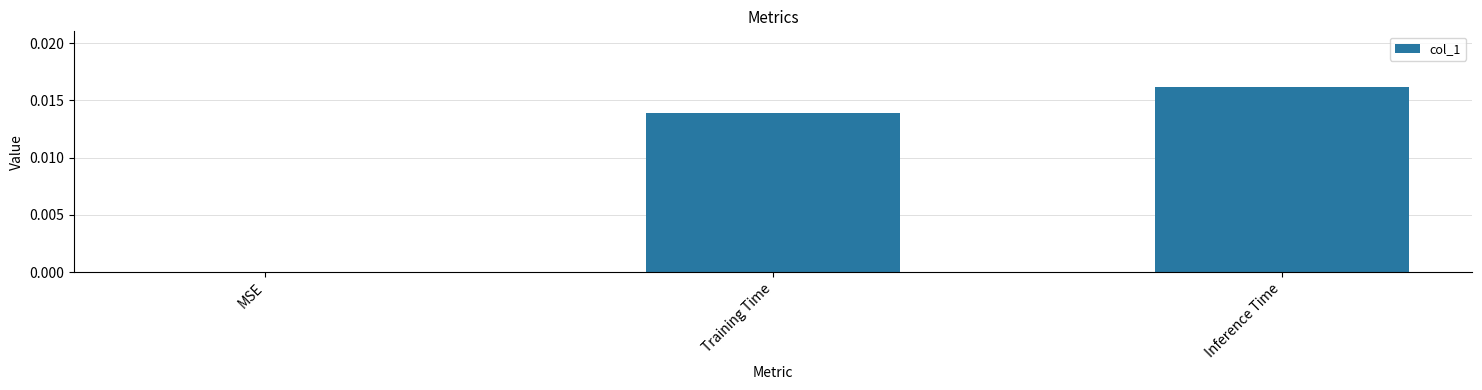

Between Inference Time and MSE, which is larger?

Inference Time